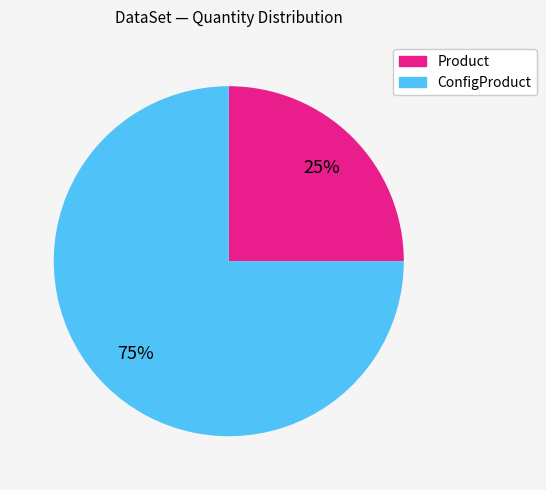

How many segments does this pie chart have?

2